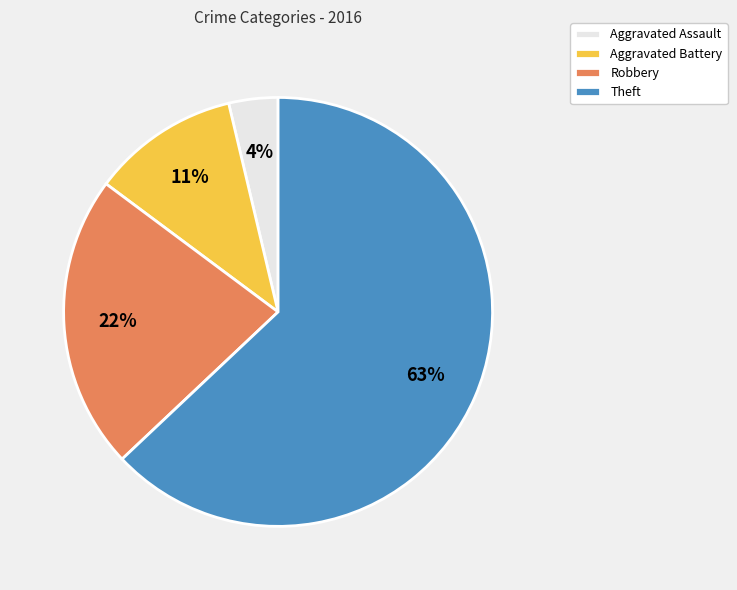

Is it true that Theft is 56% of the pie?

False